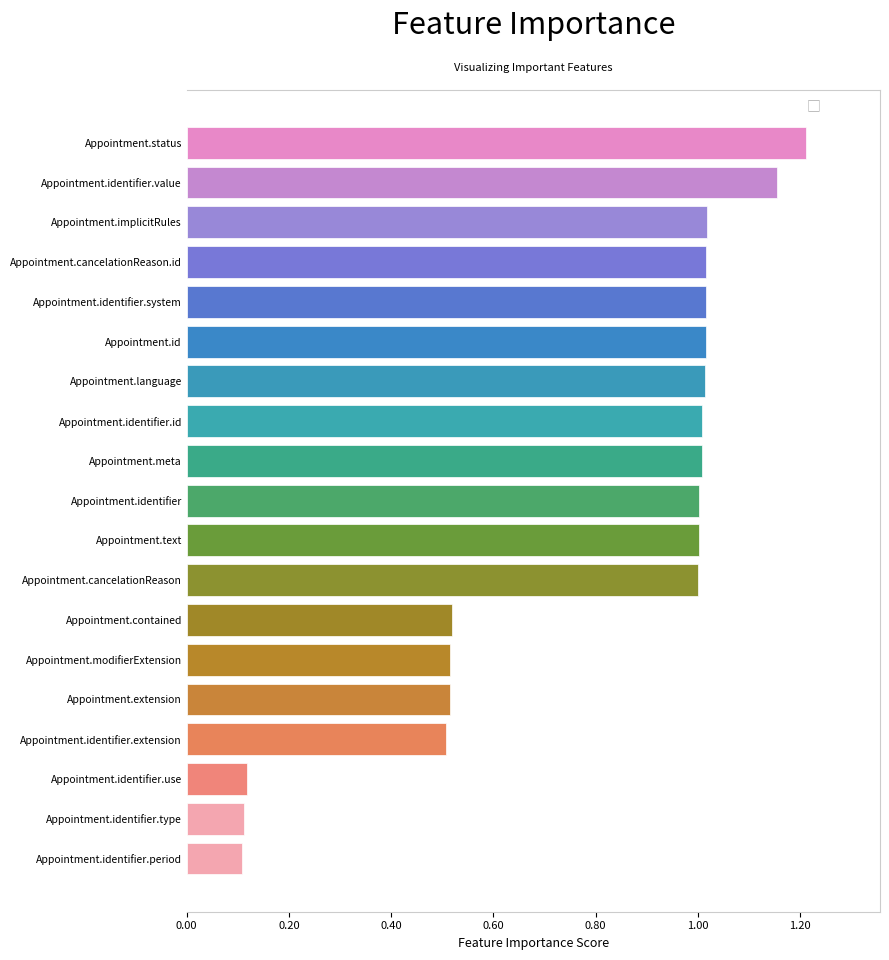

True or false: the data shows 1.0 at Appointment.cancelationReason.

True